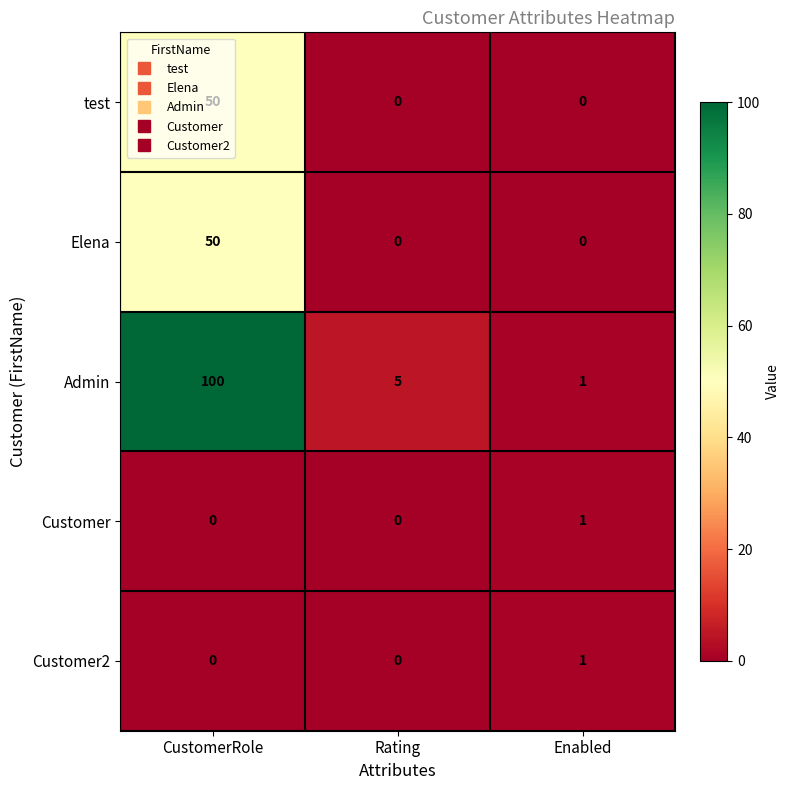

Between CustomerRole and Enabled, which series saw the biggest shift?

Admin